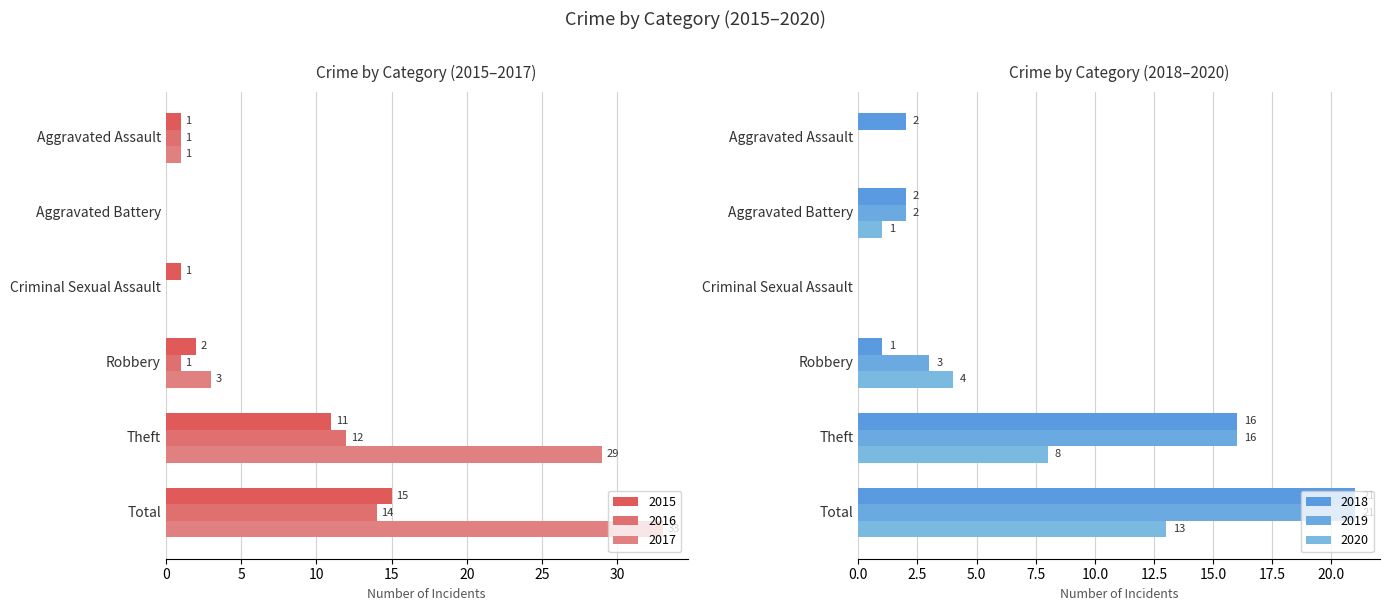

What is the average value of the 2019 series?

7